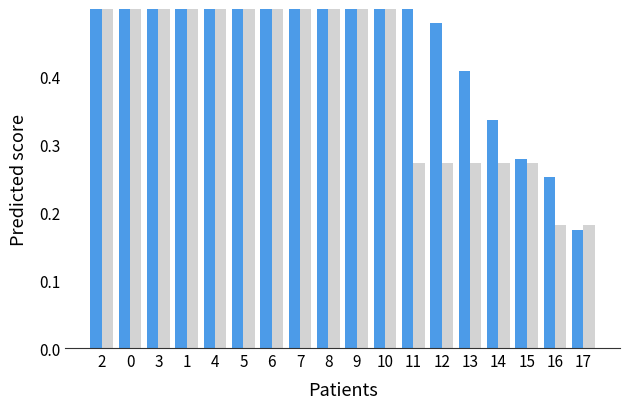

How many categories are shown in the chart?

18